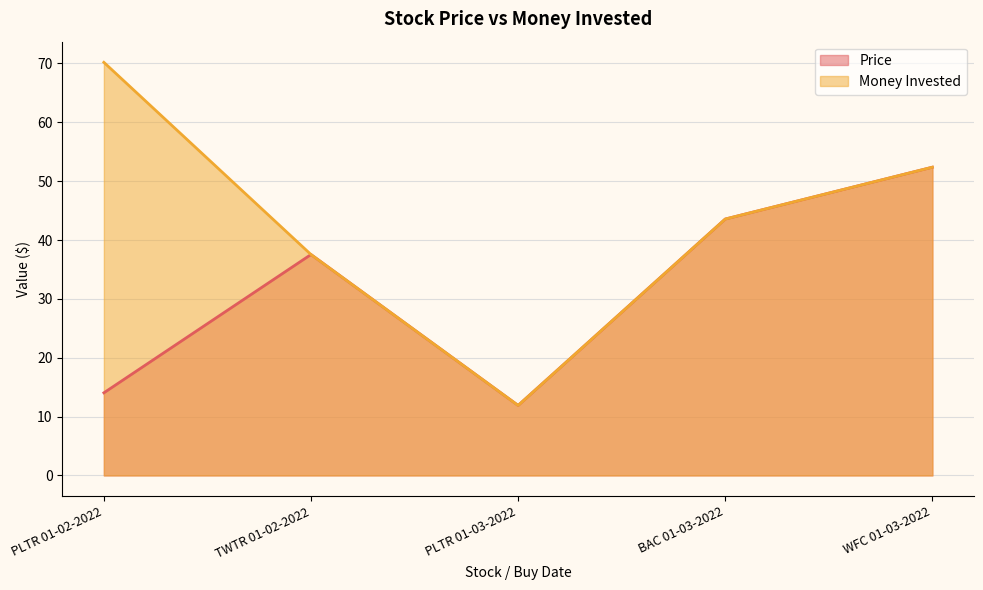

True or false: Money Invested and Price intersect in this chart.

False